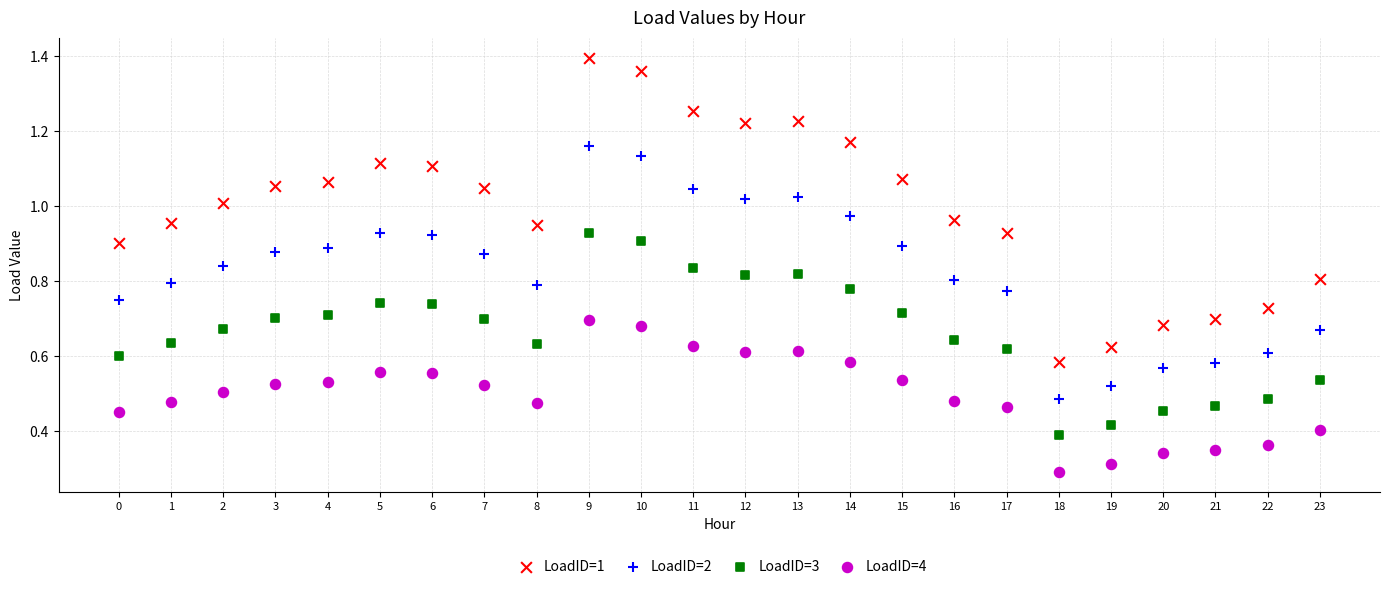

Which series contains the lowest Y value?

LoadID=4